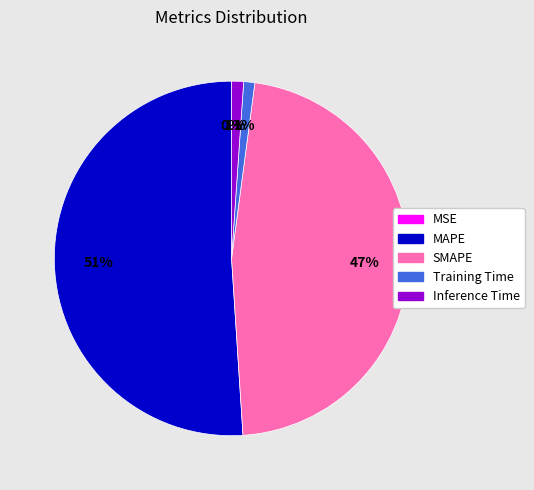

What is the largest slice in the pie chart?

MAPE